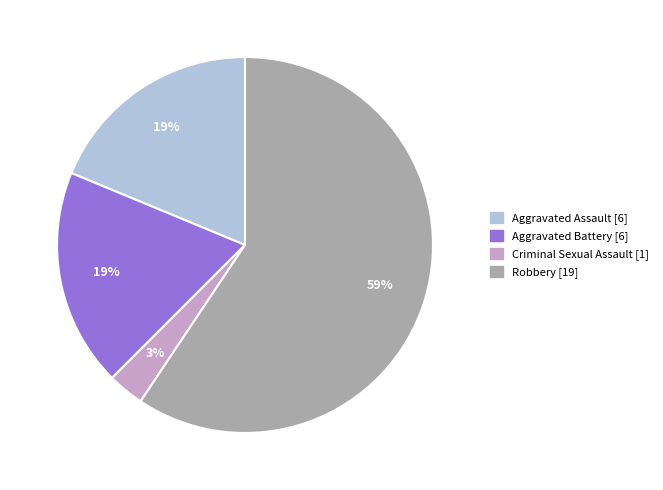

How many slices are in this pie chart?

4